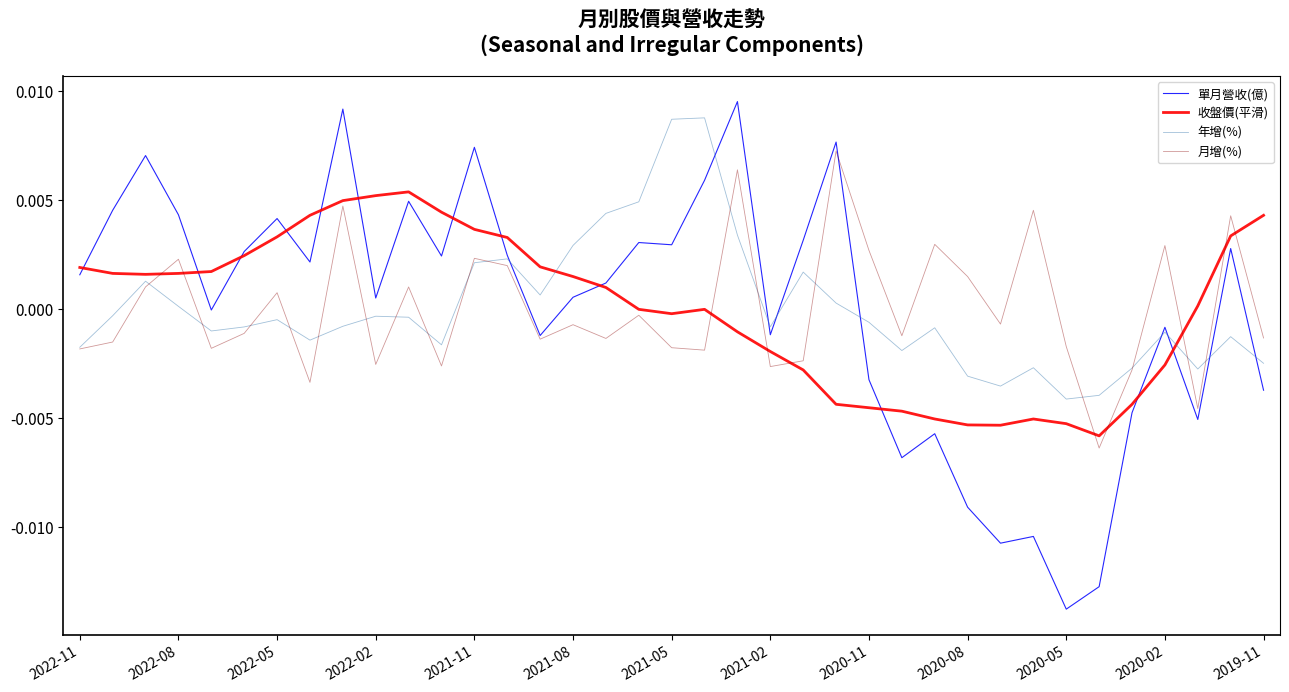

At how many categories does at least one series exceed 0?

31